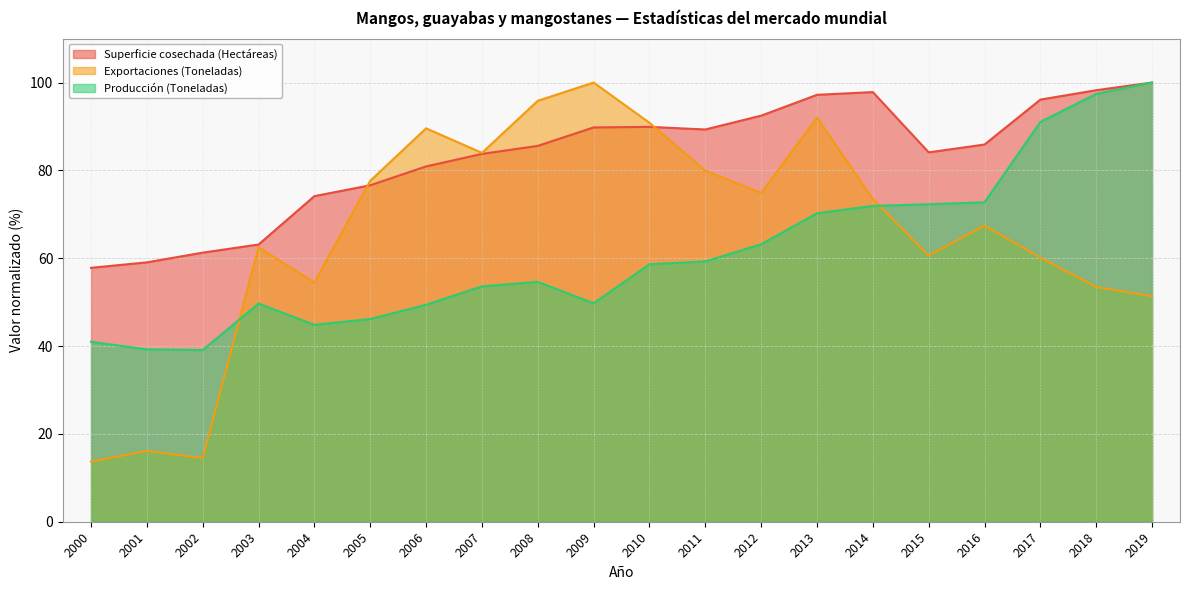

How many data points does each series have?

20